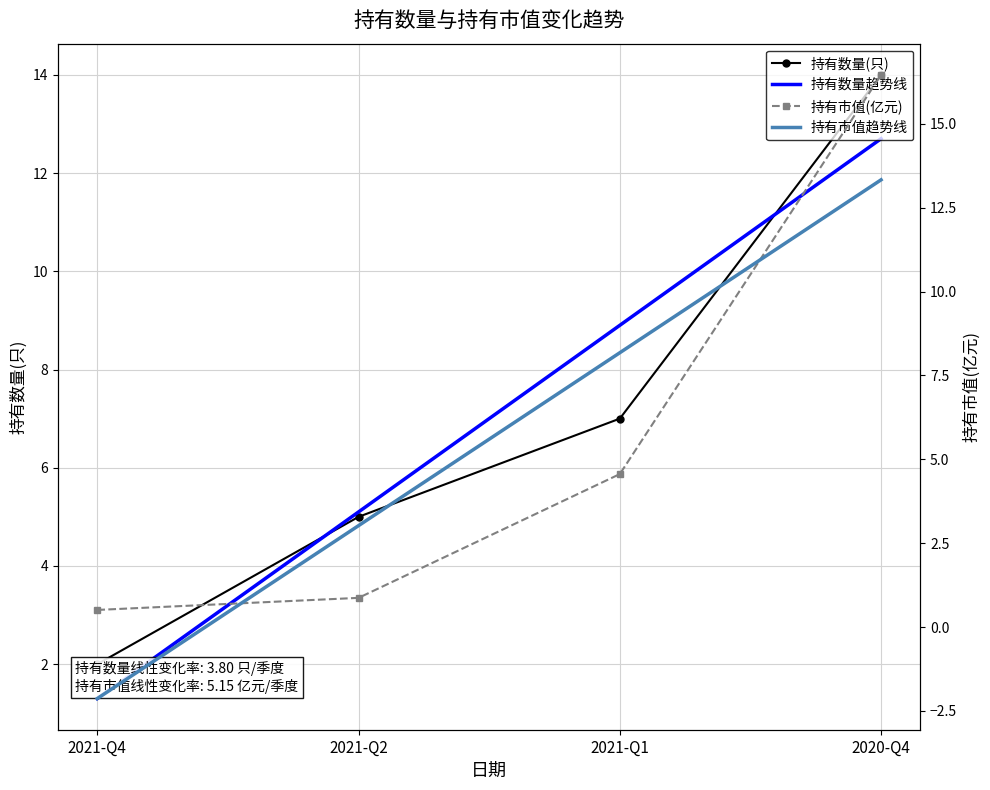

Which label corresponds to the smallest value in the chart?

2021-Q4